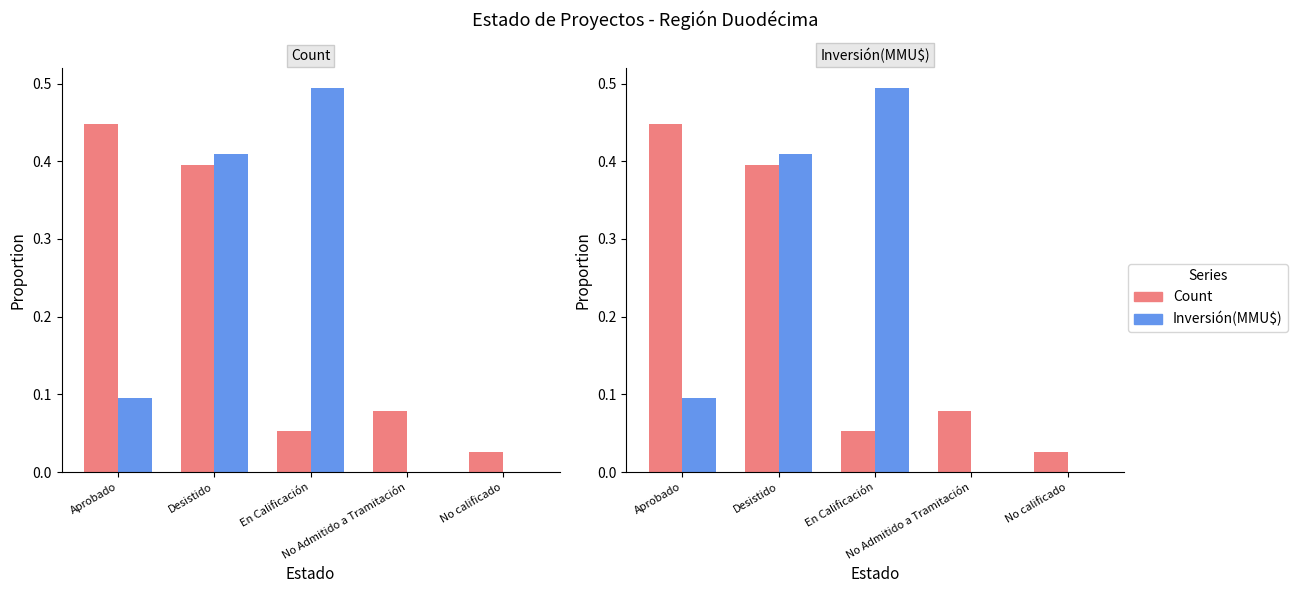

At which label does Inversión(MMU$) reach its minimum?

No calificado